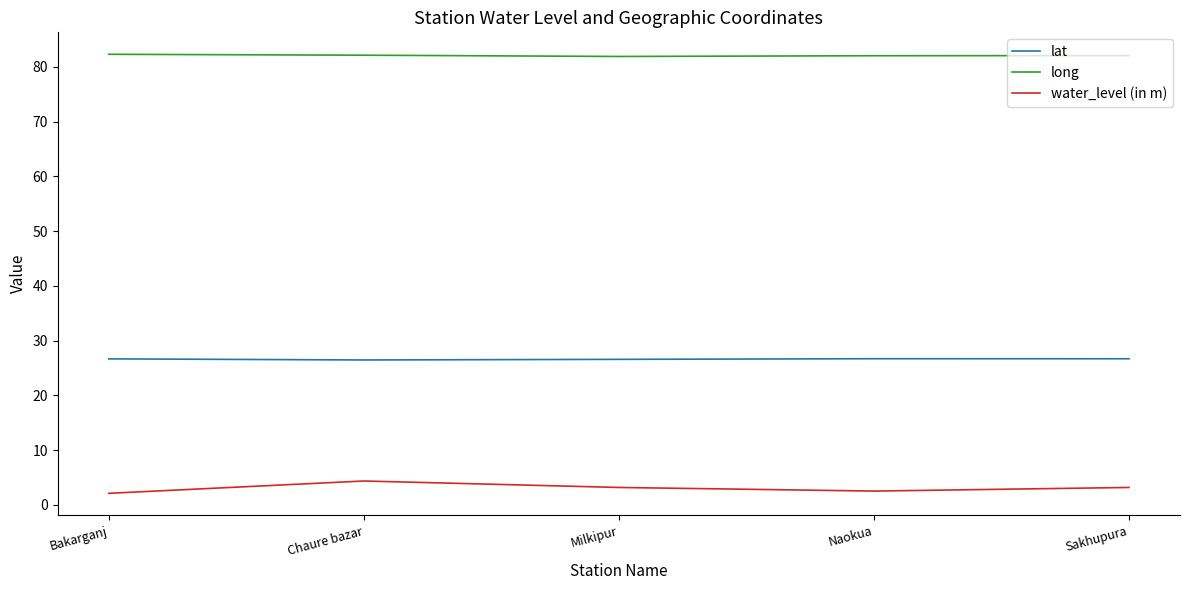

Is it true that water_level (in m) equals 4.4 at Chaure bazar?

True